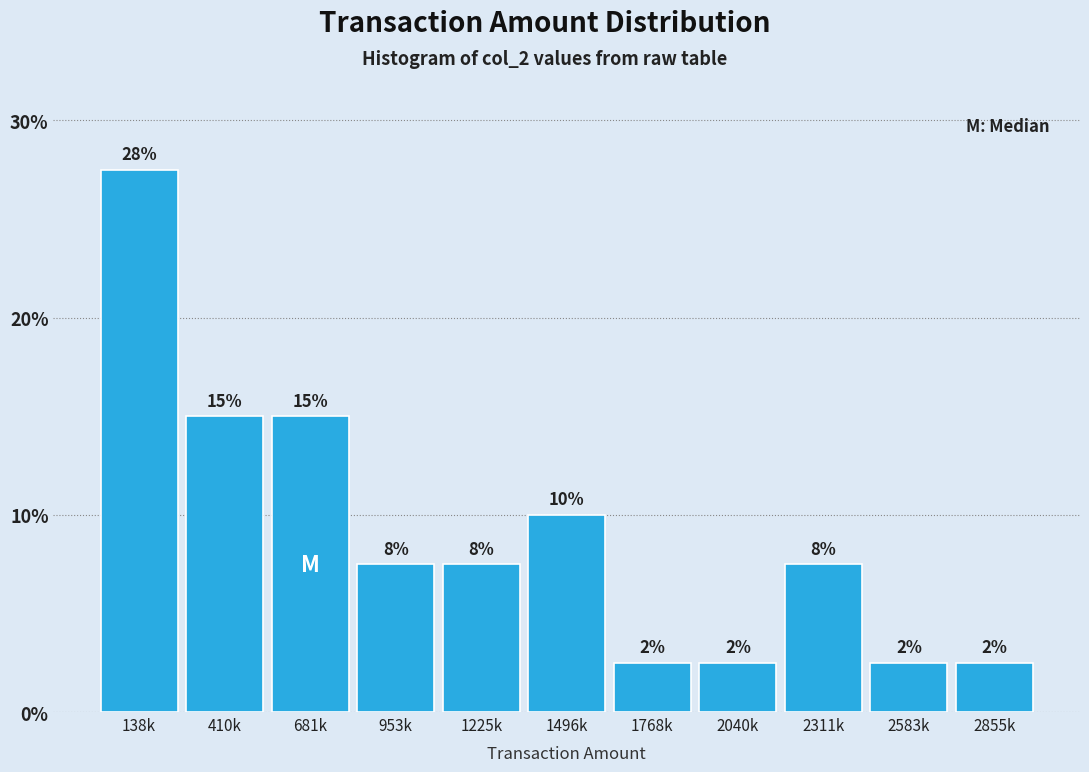

How many bars are there in total?

11